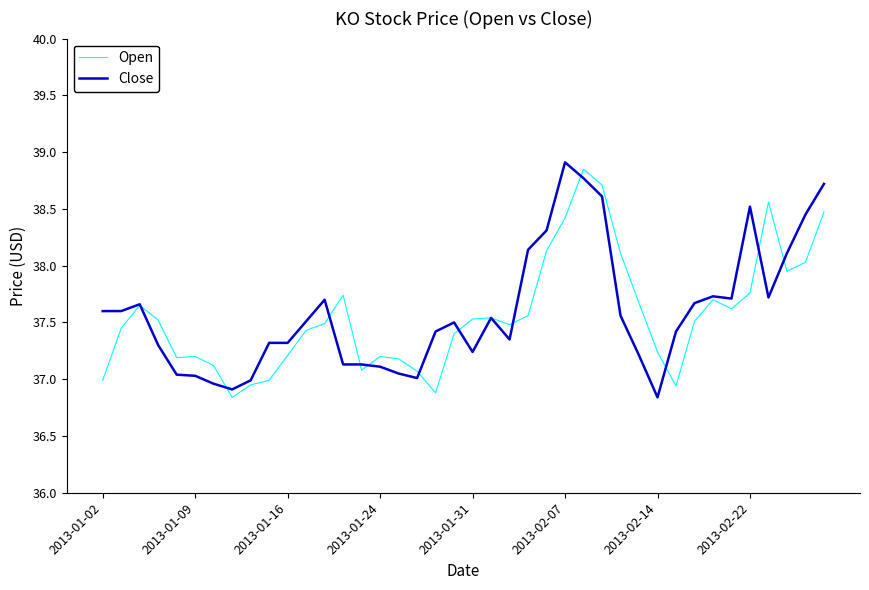

Does the chart have visible grid lines?

No